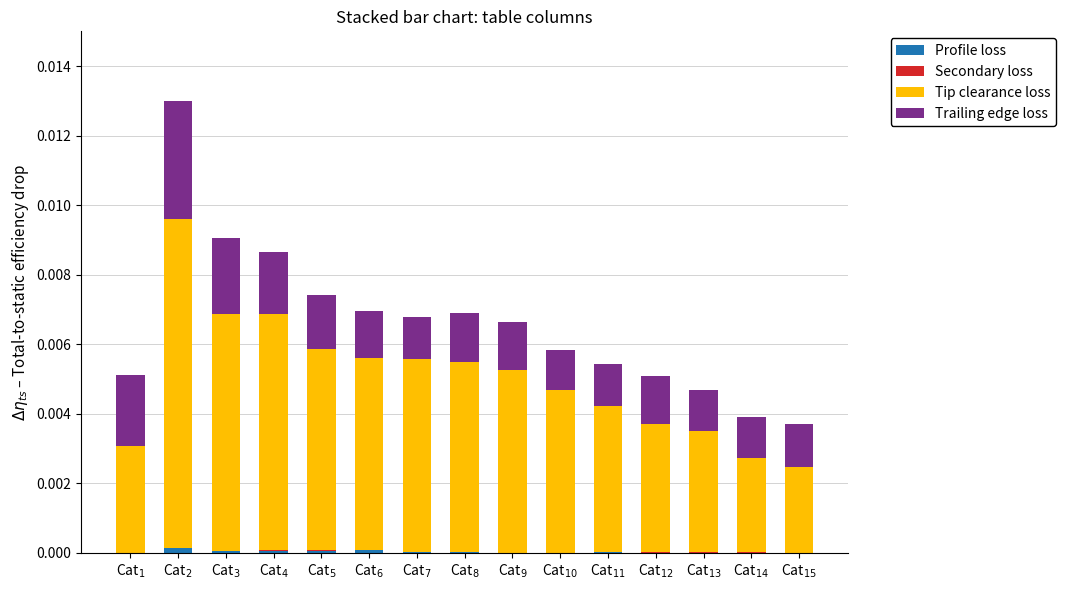

The value of Trailing edge loss at Cat$_{12}$ is 0.0. True or false?

False